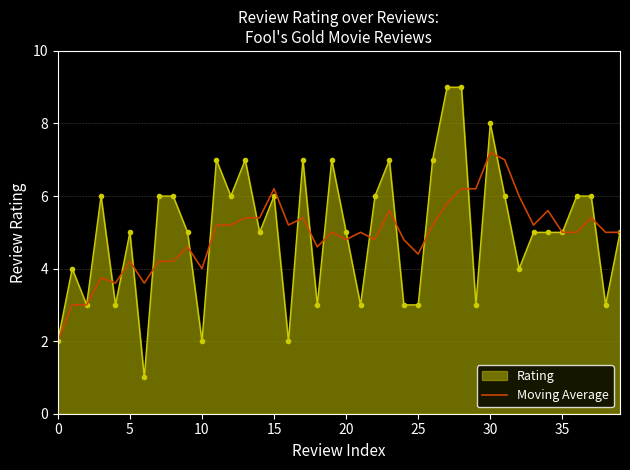

What is the maximum value shown in the chart?

9.0